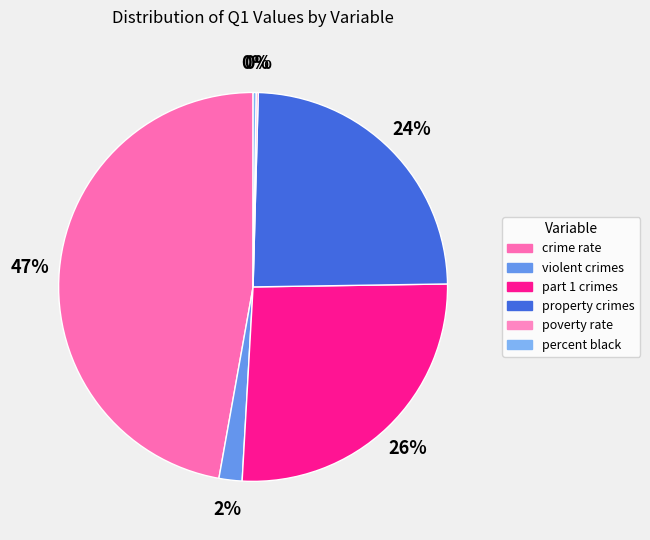

To the nearest percent, what portion does part 1 crimes represent?

26%